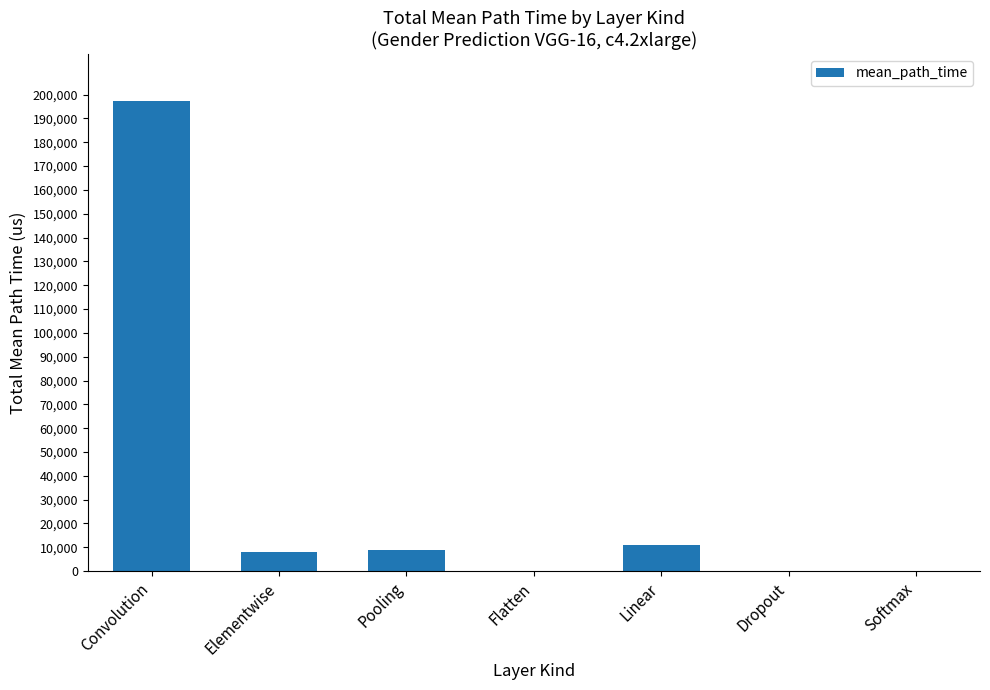

The chart shows a value of 7869.4 at Elementwise. True or false?

True